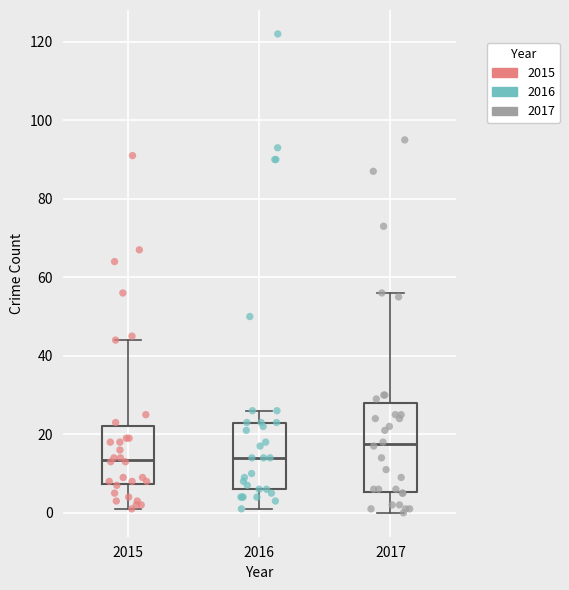

Which box's median line is the highest?

2017